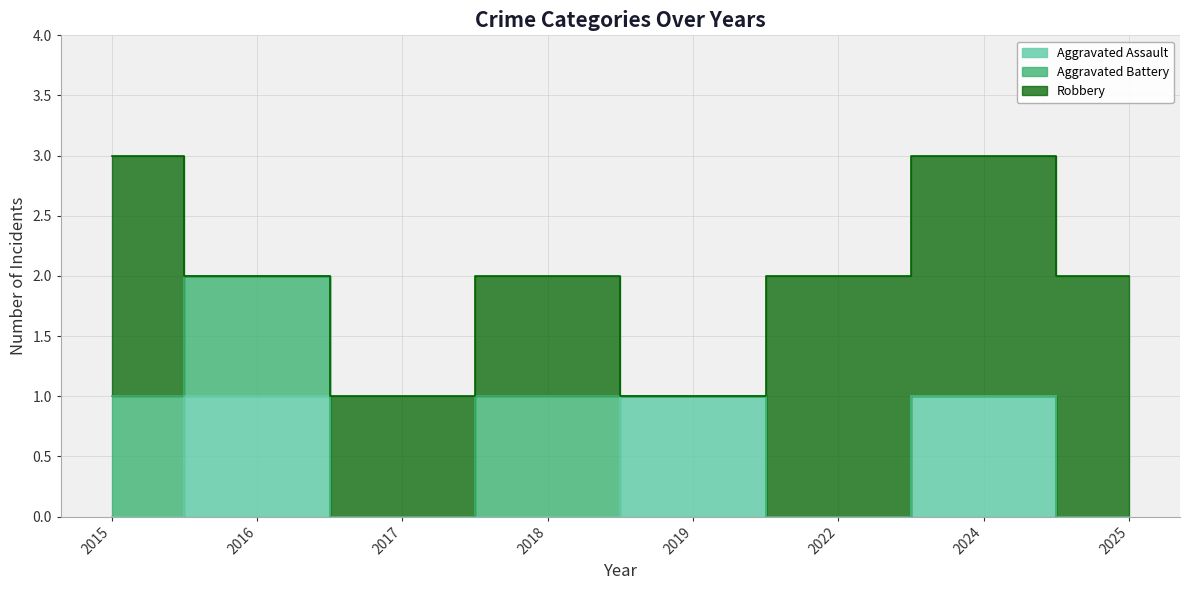

Which series has the largest range (max minus min)?

Robbery